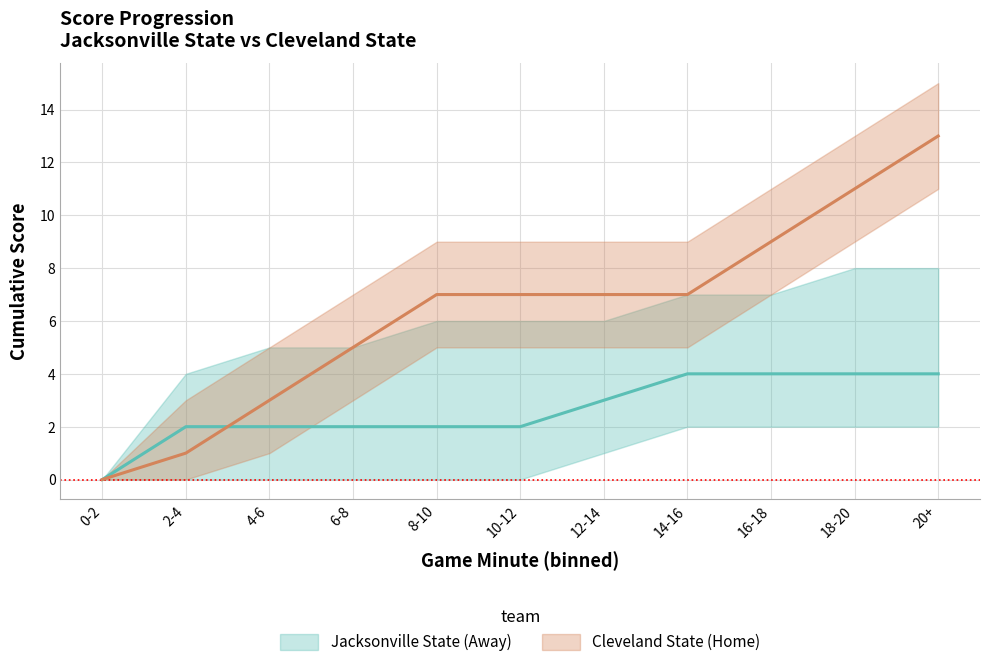

How many lines are shown in the chart?

2